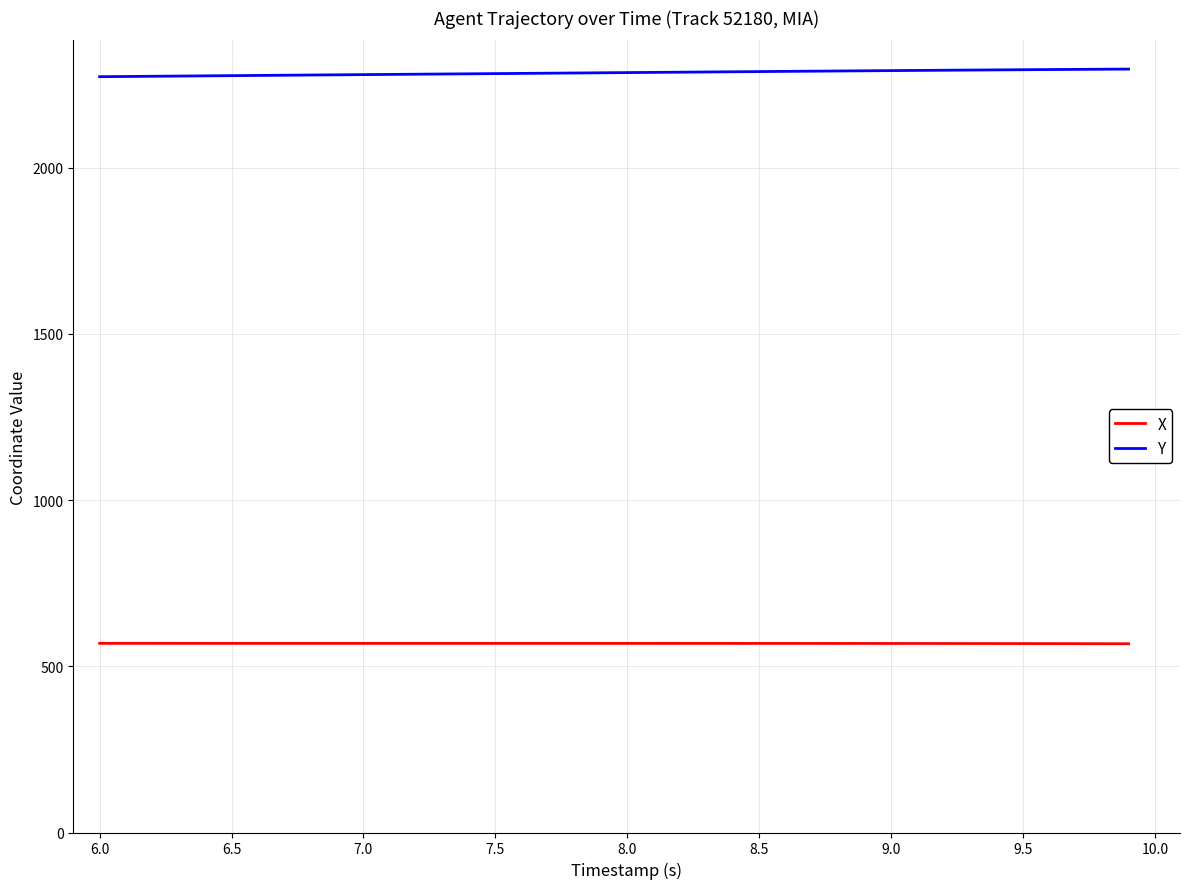

What is the smallest value displayed?

567.9